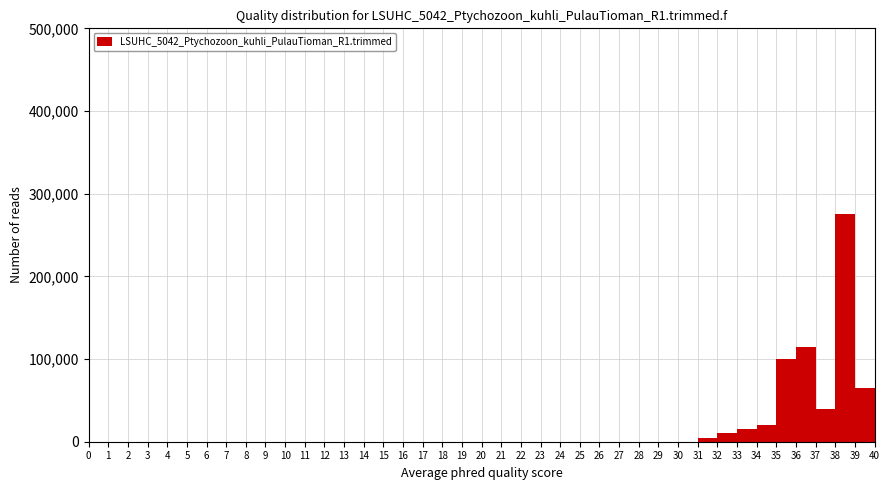

Reading left to right, transcribe this chart: for each bar, give the range it covers on the x-axis and its height. The values are not printed on the chart, so give them approximately, as read against the axis.

0 to 1: 0
1 to 2: 0
2 to 3: 0
3 to 4: 0
4 to 5: 0
5 to 6: 0
6 to 7: 0
7 to 8: 0
8 to 9: 0
9 to 10: 0
10 to 11: 0
11 to 12: 0
12 to 13: 0
13 to 14: 0
14 to 15: 0
15 to 16: 0
16 to 17: 0
17 to 18: 0
18 to 19: 0
19 to 20: 0
20 to 21: 0
21 to 22: 0
22 to 23: 0
23 to 24: 0
24 to 25: 0
25 to 26: 0
26 to 27: 0
27 to 28: 0
28 to 29: 0
29 to 30: 0
30 to 31: 0
31 to 32: under 10000
32 to 33: 10000
33 to 34: 20000
34 to 35: 20000
35 to 36: 100000
36 to 37: 110000
37 to 38: 40000
38 to 39: 280000
39 to 40: 70000